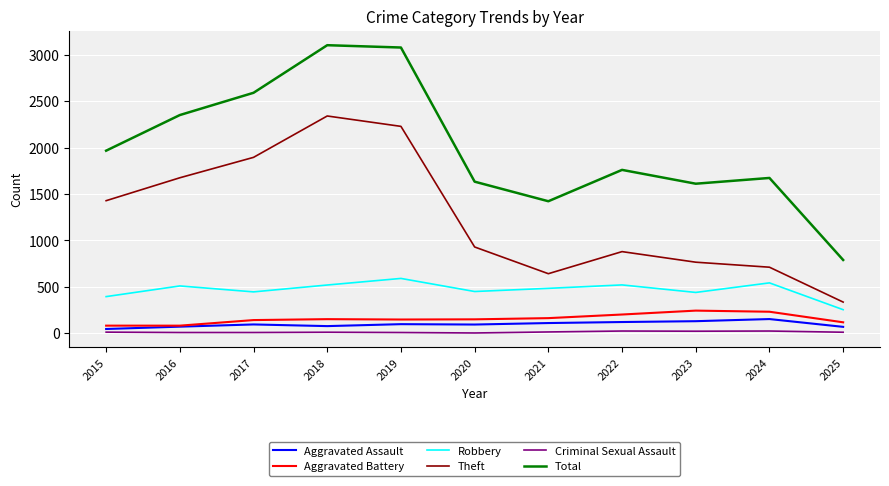

What is the maximum value for Aggravated Battery?

244